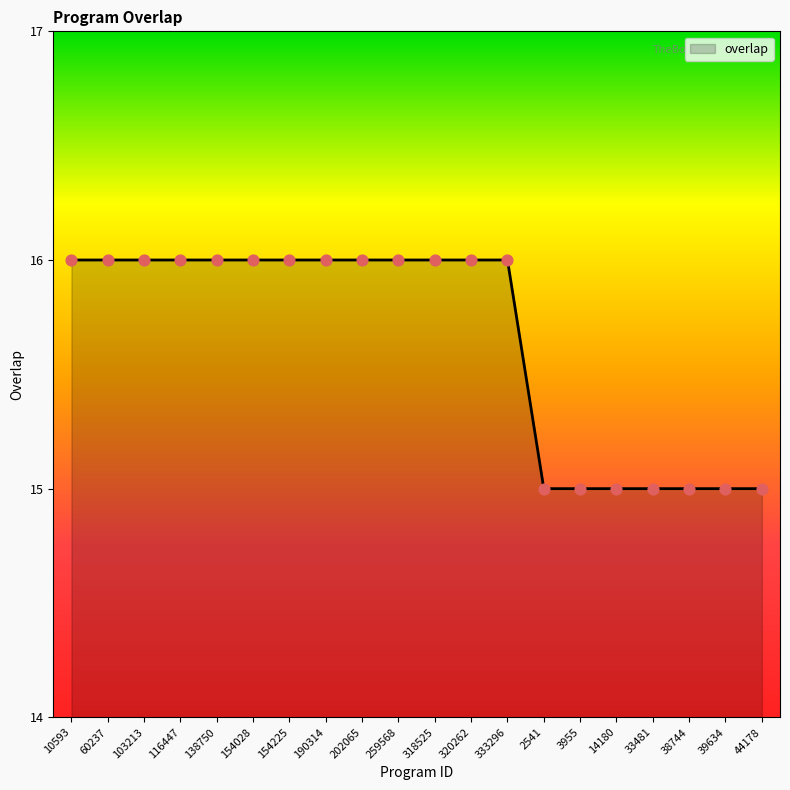

Which has a higher value, 154225 or 33481?

154225